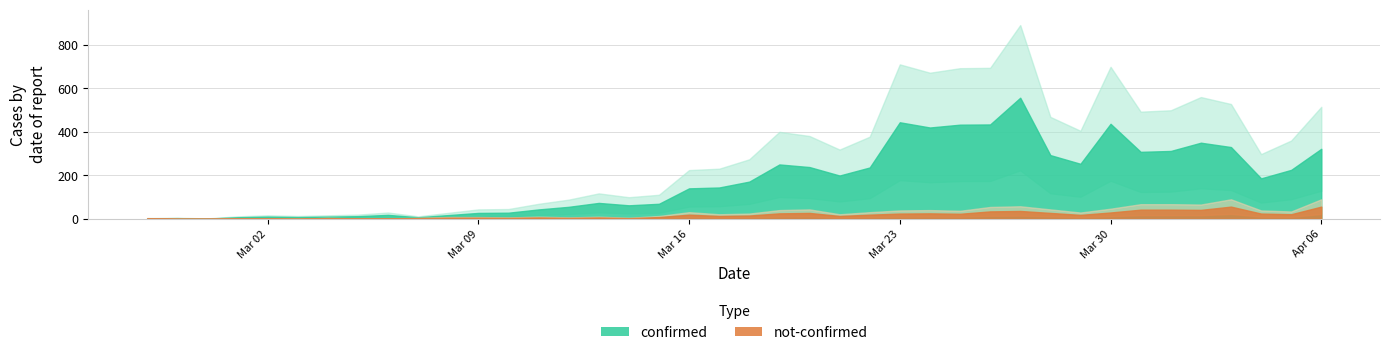

What position from the right is 2020-03-10?

28